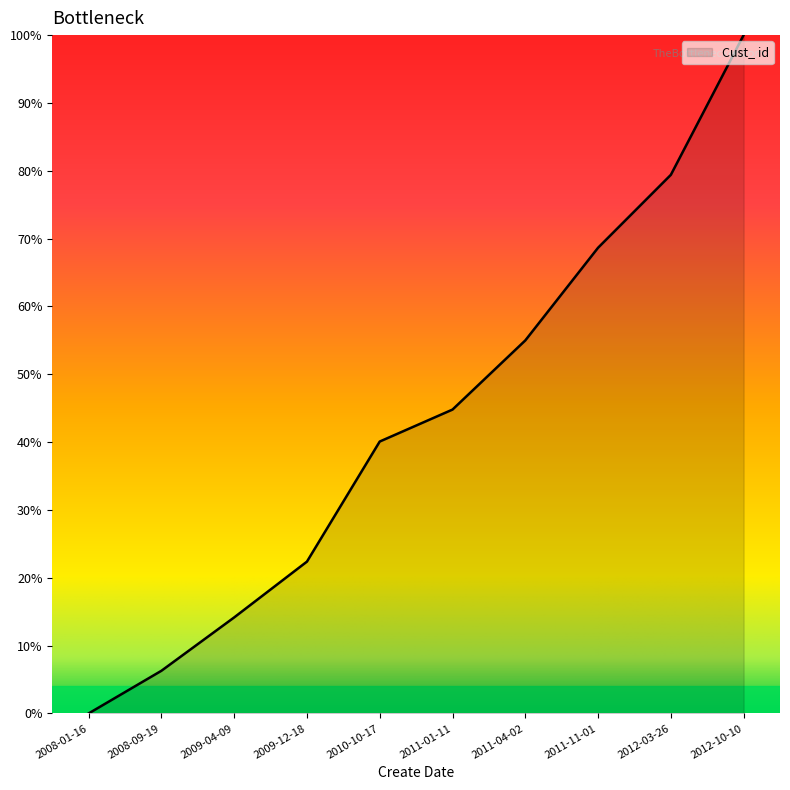

What is the difference between the values at 2012-10-10 and 2008-09-19?

93.7